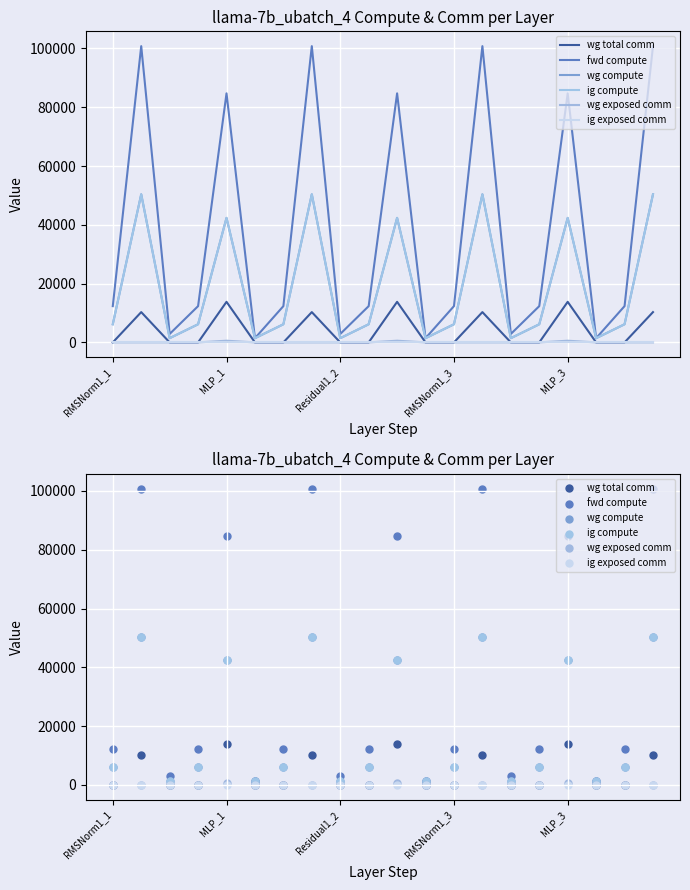

Which series reaches the minimum Y coordinate?

wg total comm